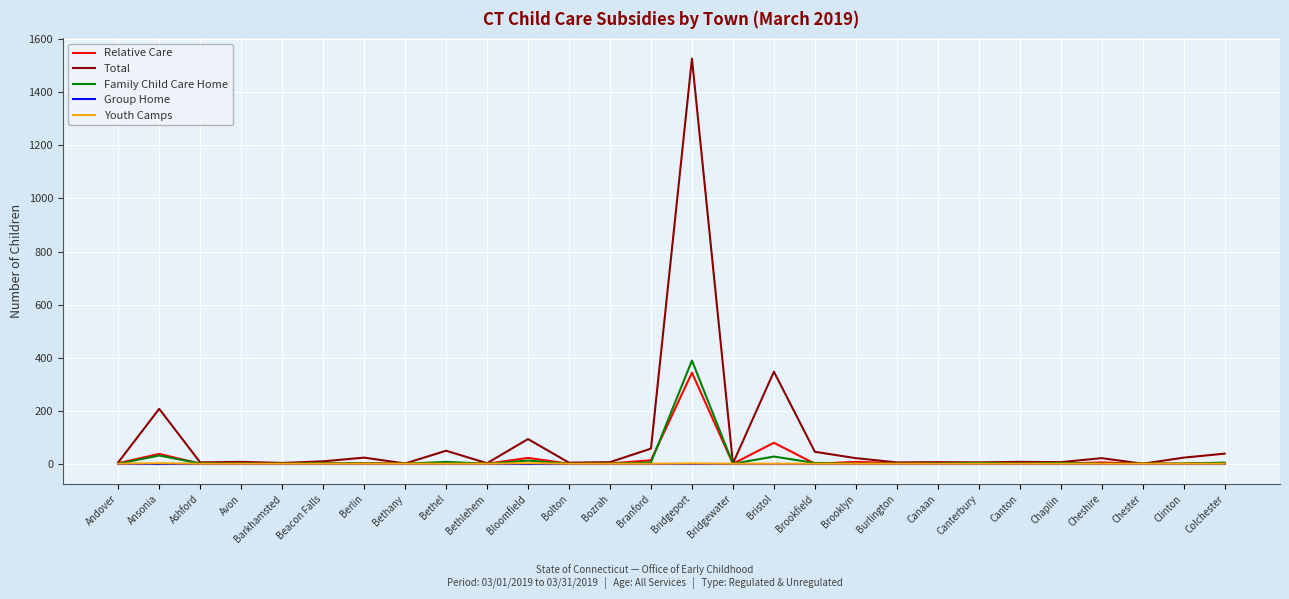

Which series changed the most between Ansonia and Bolton?

Total